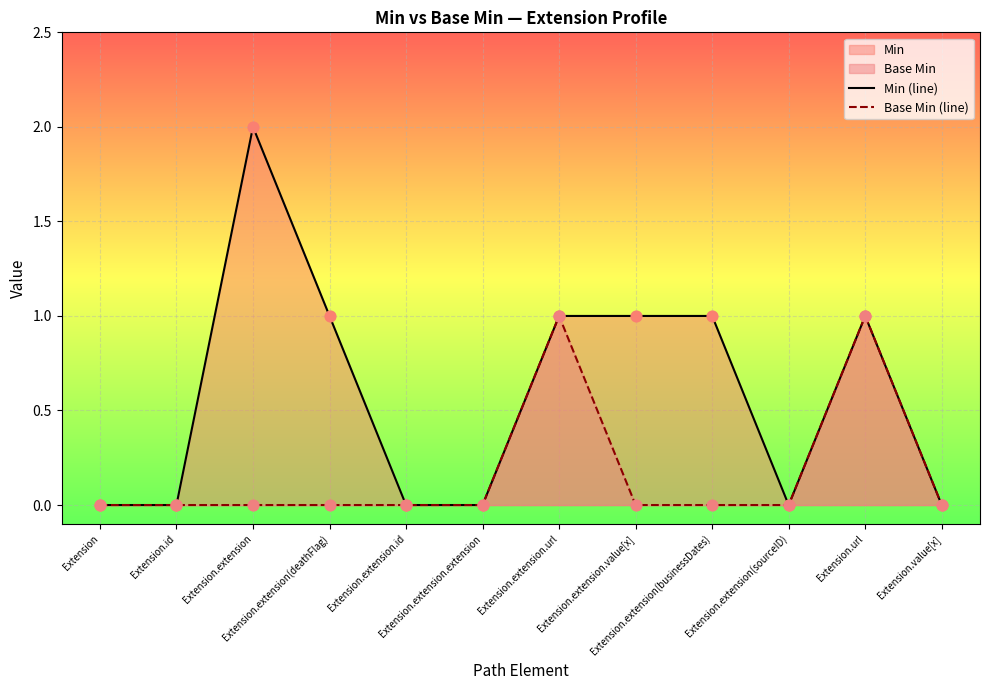

Is the value of Min (line) at Extension.url greater than the value of Base Min (line) at Extension.extension(businessDates)?

Yes